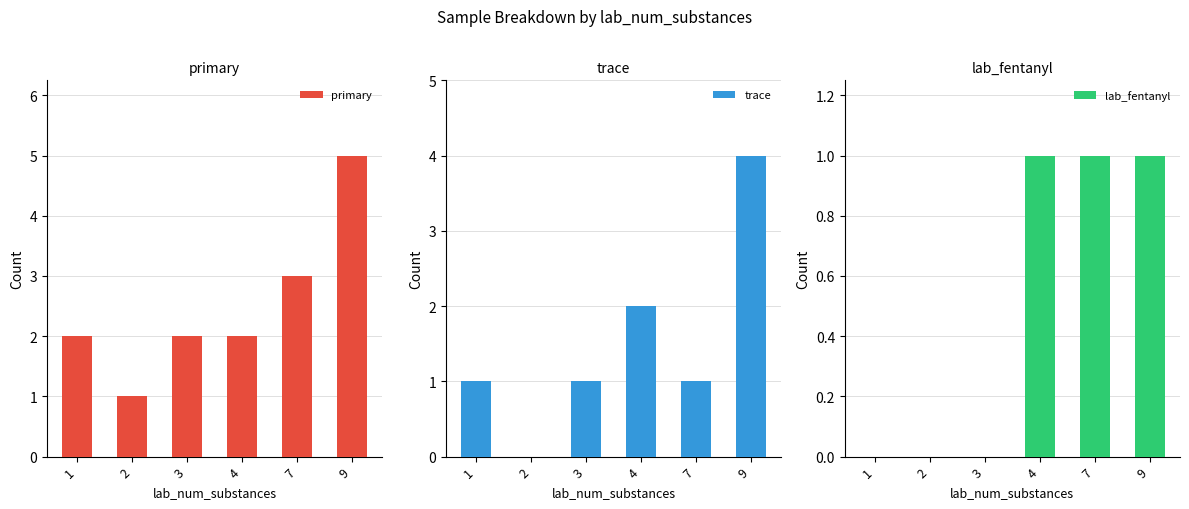

Between 9 and 7, which is larger?

9